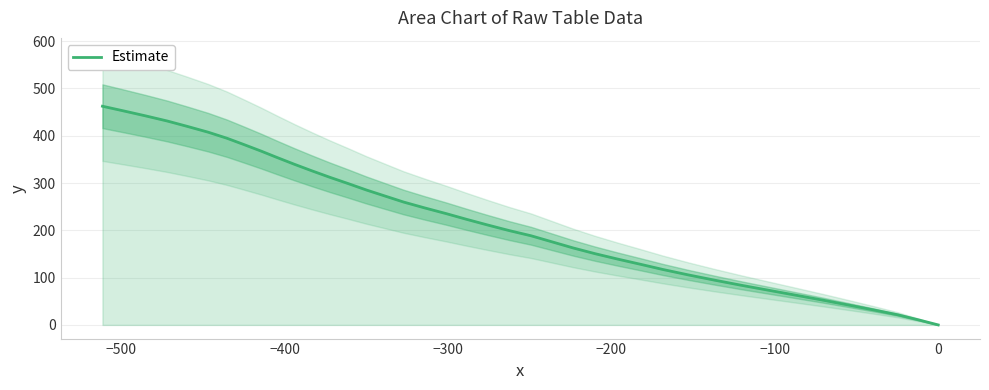

What is the maximum value for Estimate?

462.5